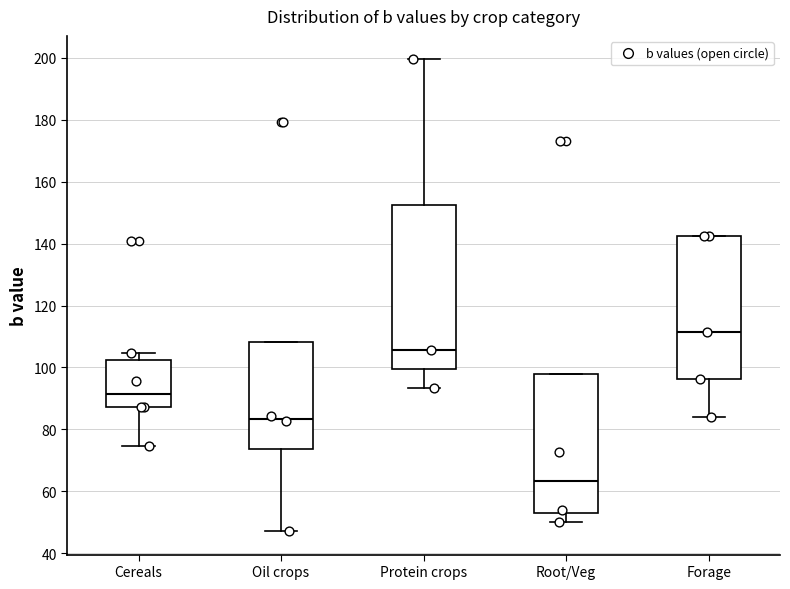

Where does the lower whisker of the box for Cereals end on the y-axis? The values are not printed on the chart, so give them approximately, as read against the axis.

74